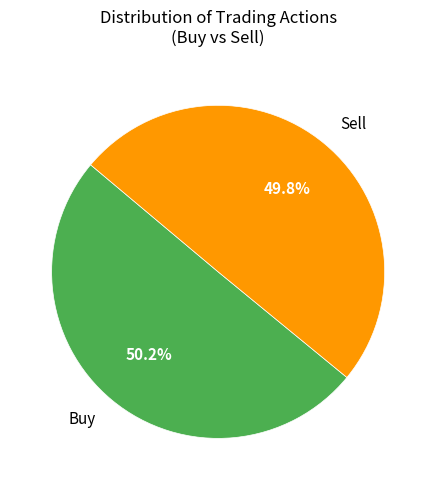

How many slices are in this pie chart?

2